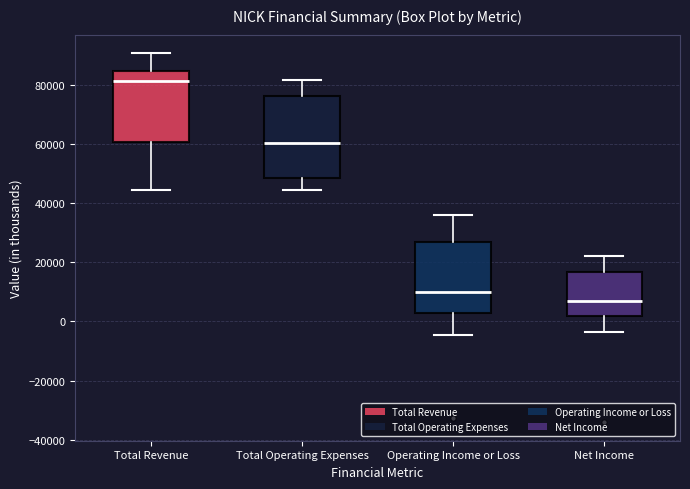

Reading left to right, read every box against the y-axis: the position of its median line, the range the box covers, and the ends of its whiskers. The values are not printed on the chart, so give them approximately, as read against the axis.

Total Revenue: median 82000, box 60000 to 84000, whiskers 44000 to 90000
Total Operating Expenses: median 60000, box 48000 to 76000, whiskers 44000 to 82000
Operating Income or Loss: median 10000, box 2000 to 26000, whiskers -4000 to 36000
Net Income: median 6000, box 2000 to 16000, whiskers -4000 to 22000